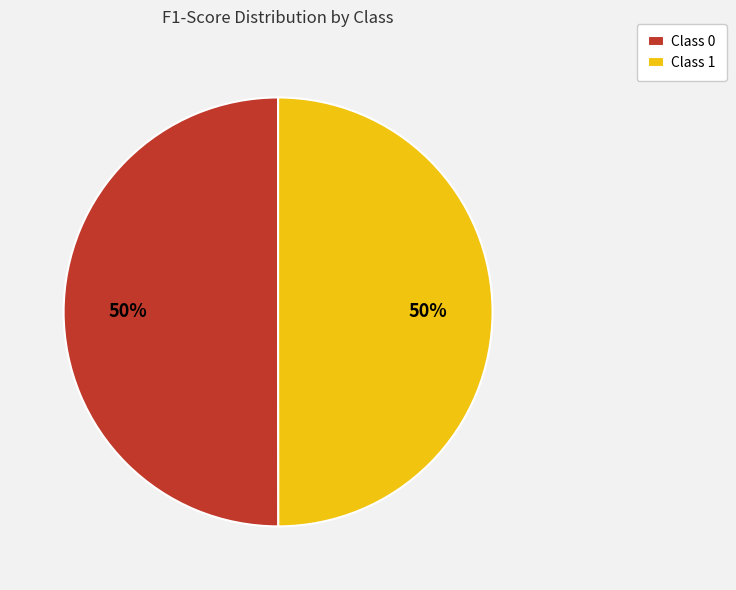

To the nearest percent, what portion does Class 1 represent?

50%